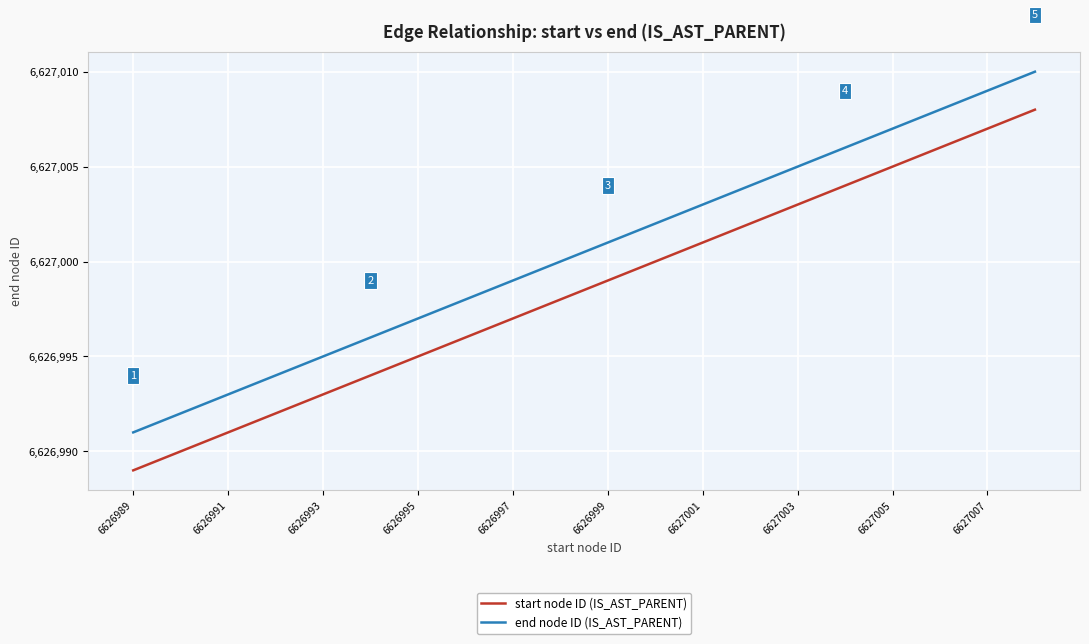

What are all the series names shown in the legend?

start node ID (IS_AST_PARENT), end node ID (IS_AST_PARENT)